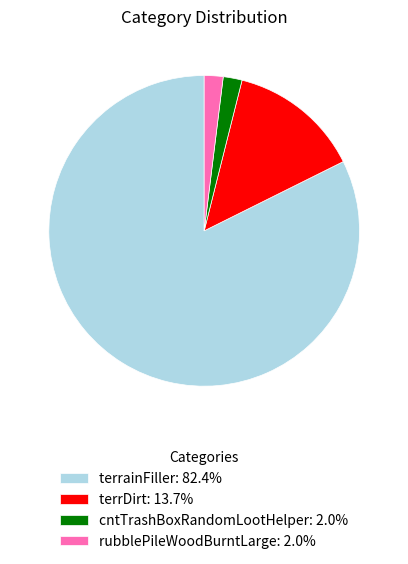

Count the number of slices in the pie.

4